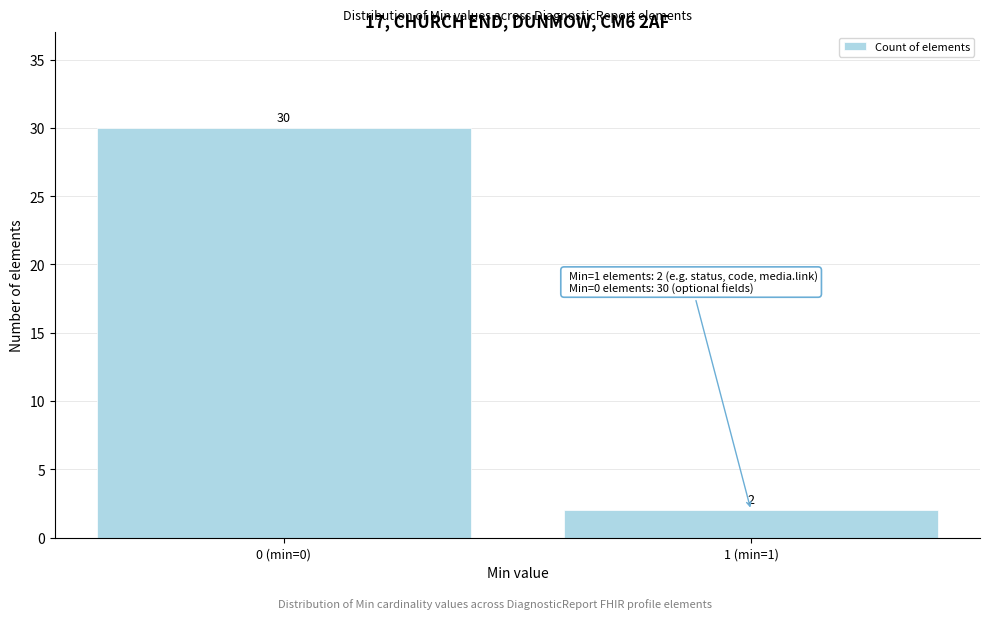

Reading left to right, list all the values displayed in this chart.

30	2